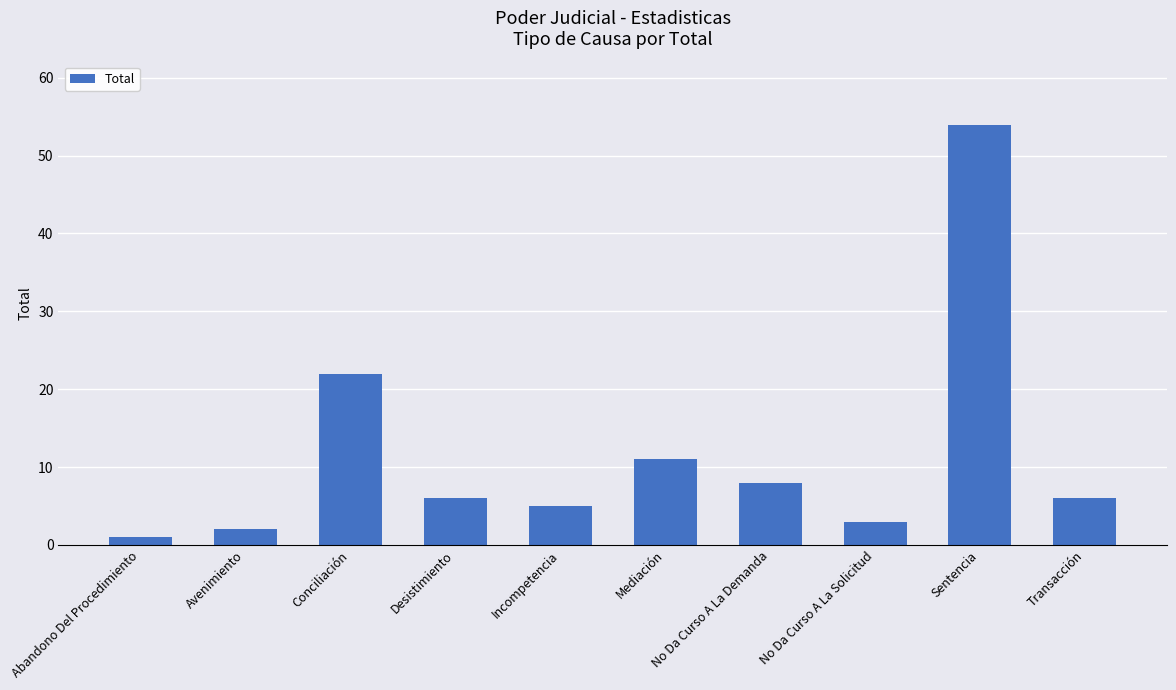

Between Sentencia and Mediación, which is larger?

Sentencia